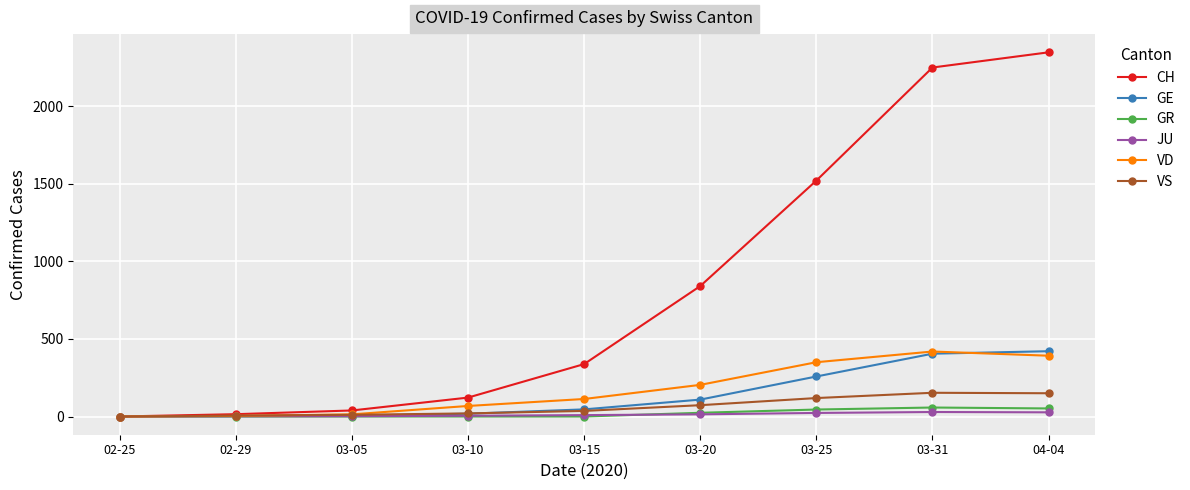

What is the sum of all VD values?

1564